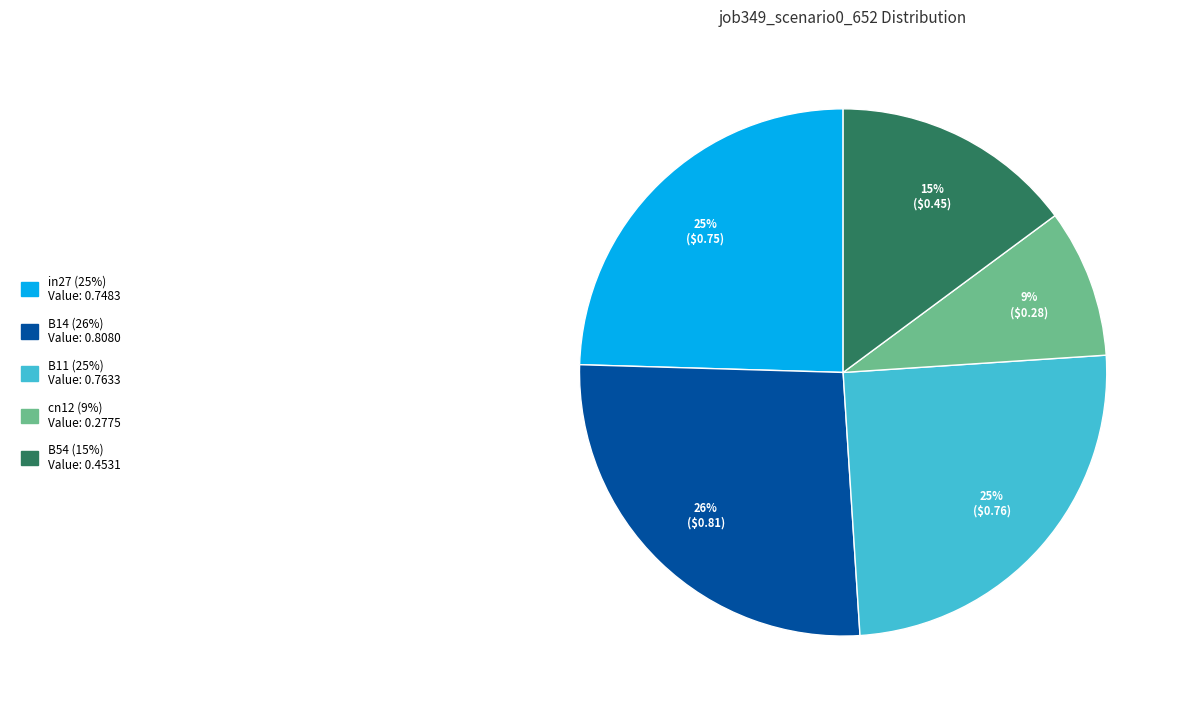

How many slices are in this pie chart?

5